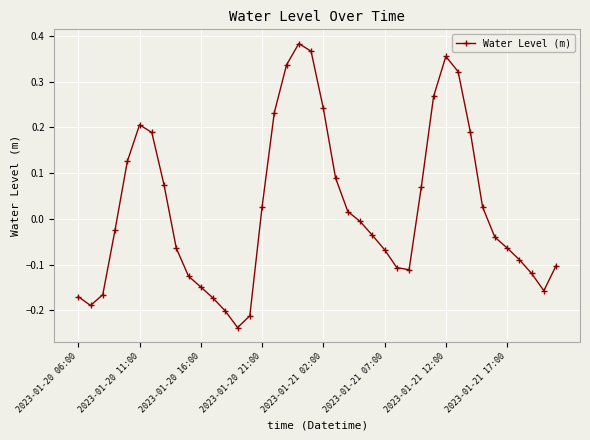

How many points are higher than both their immediate neighbors (excluding endpoints)?

3